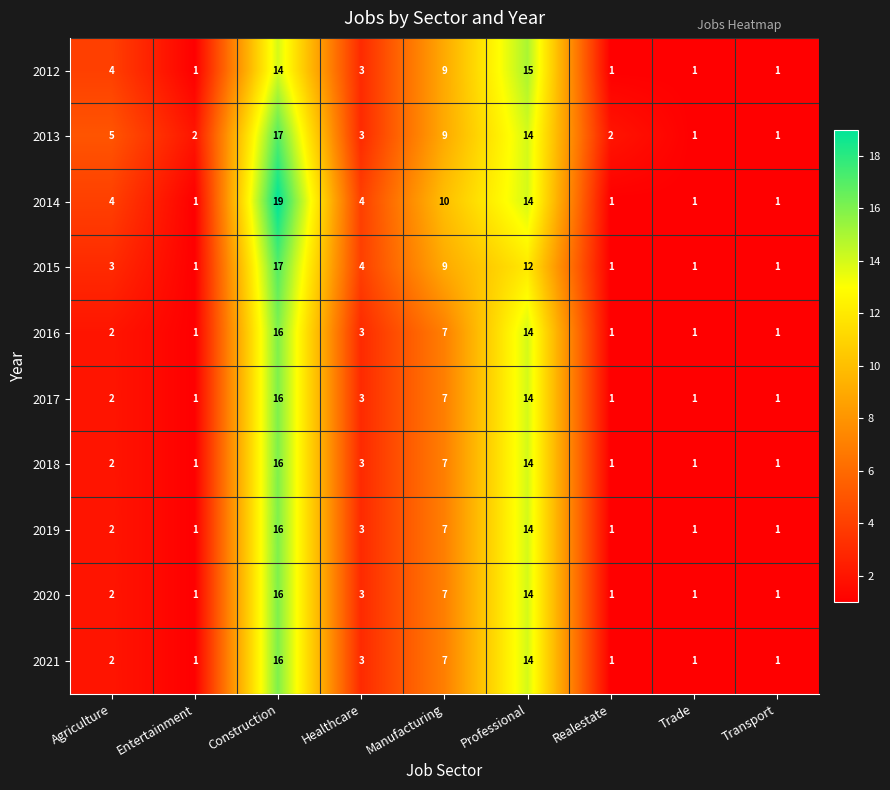

Which category has the highest value across all series?

Construction